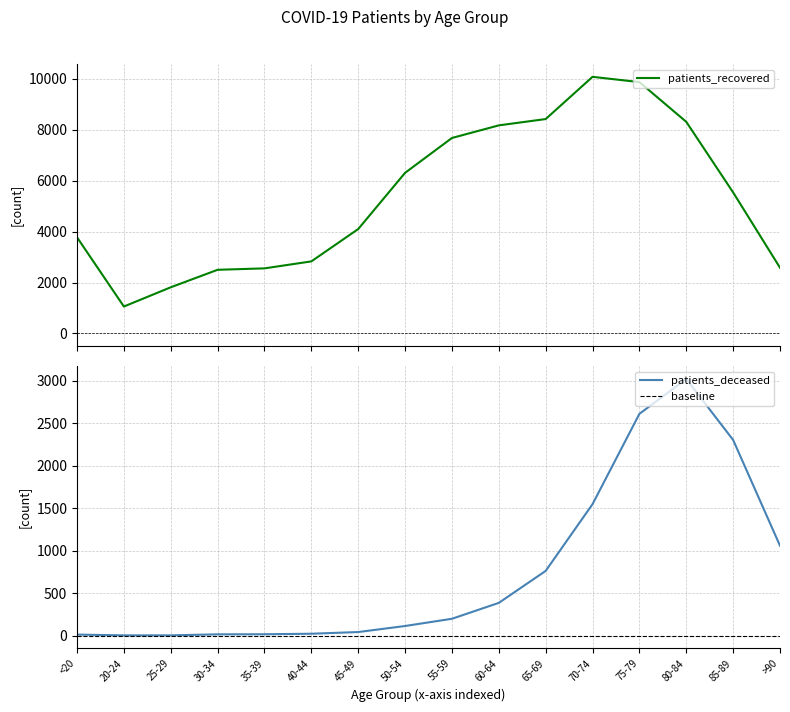

Between 35-39 and >90, which series saw the biggest shift?

patients_deceased